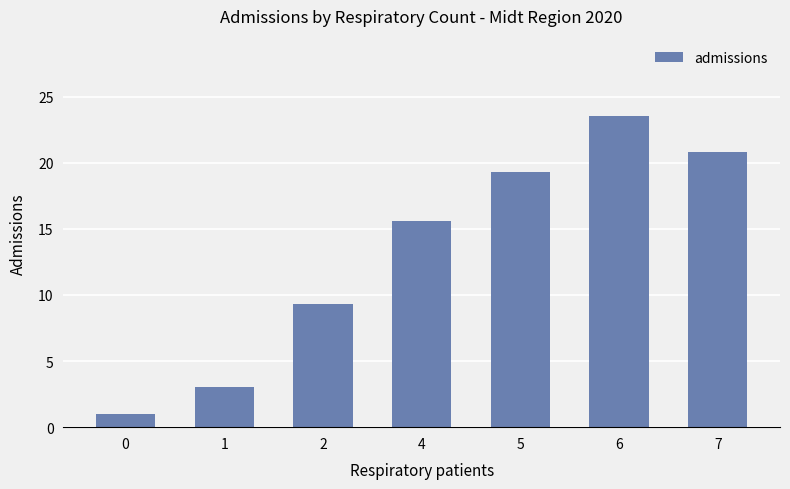

What is the value of the 1st bar from the left?

1.0